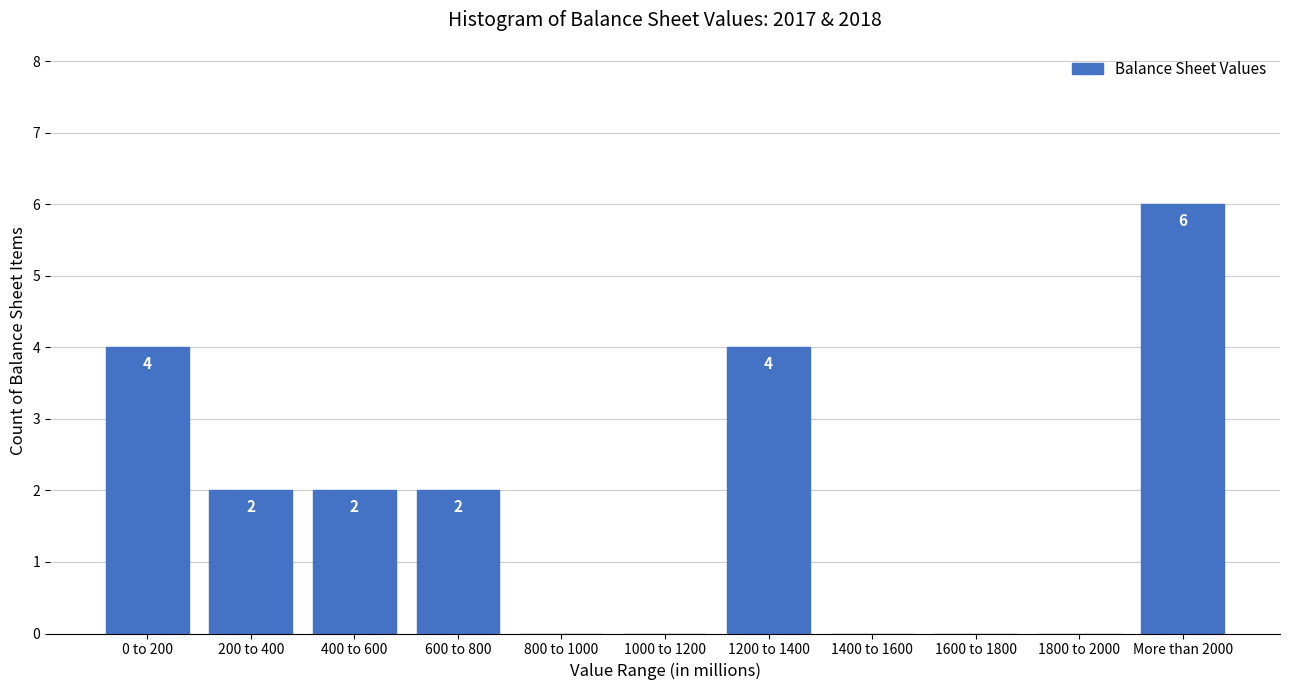

Reading left to right, what are all the values shown in this chart?

0 to 200=4	200 to 400=2	400 to 600=2	600 to 800=2	800 to 1000=0	1000 to 1200=0	1200 to 1400=4	1400 to 1600=0	1600 to 1800=0	1800 to 2000=0	More than 2000=6